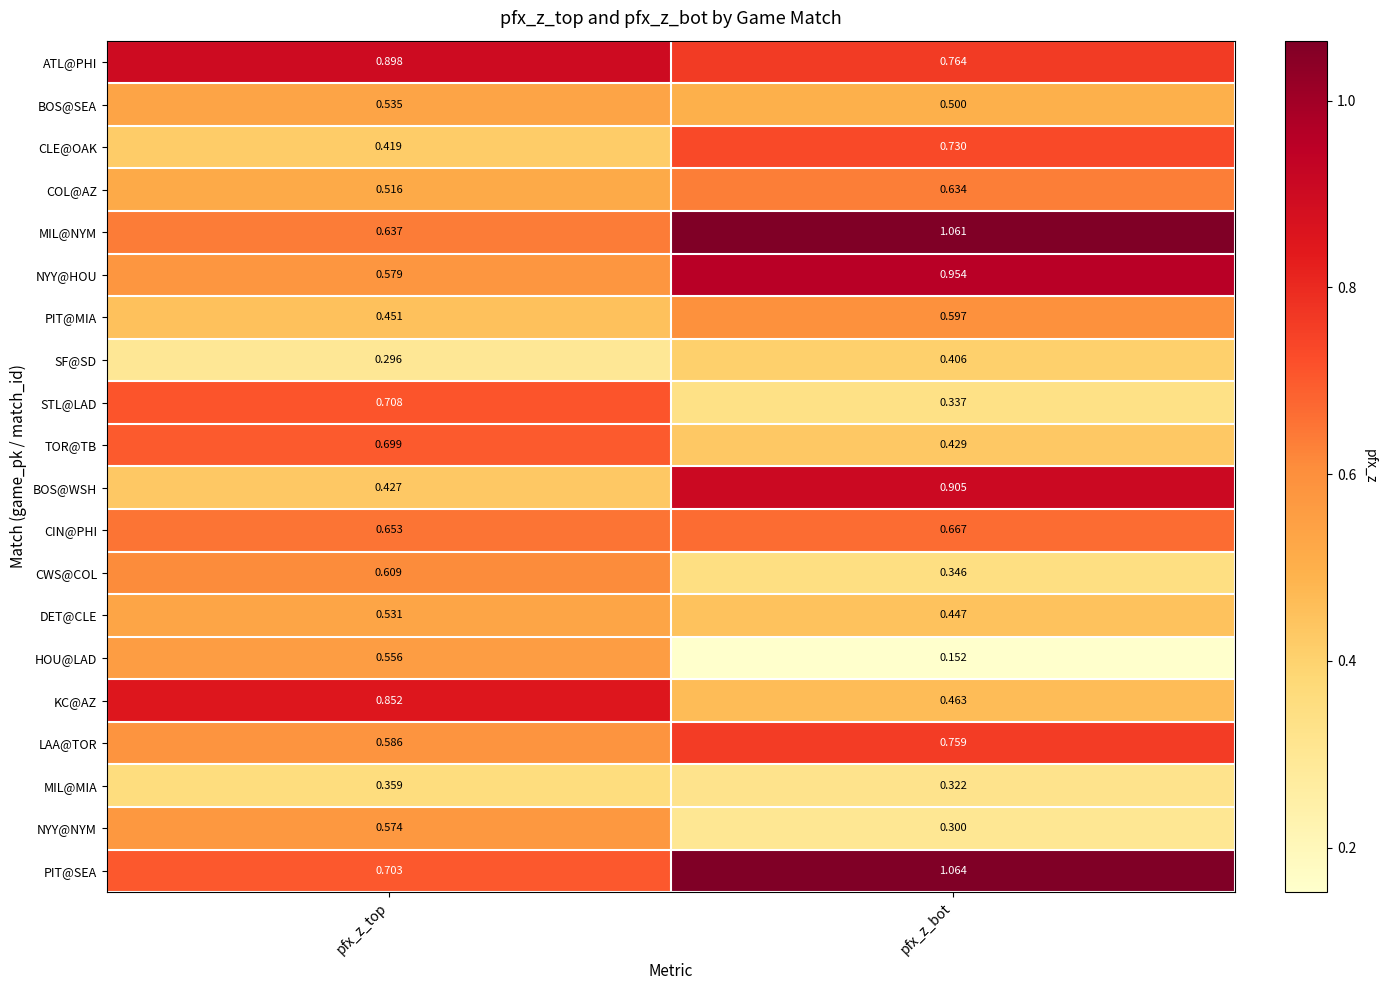

Which series has the largest total across all categories?

PIT@SEA